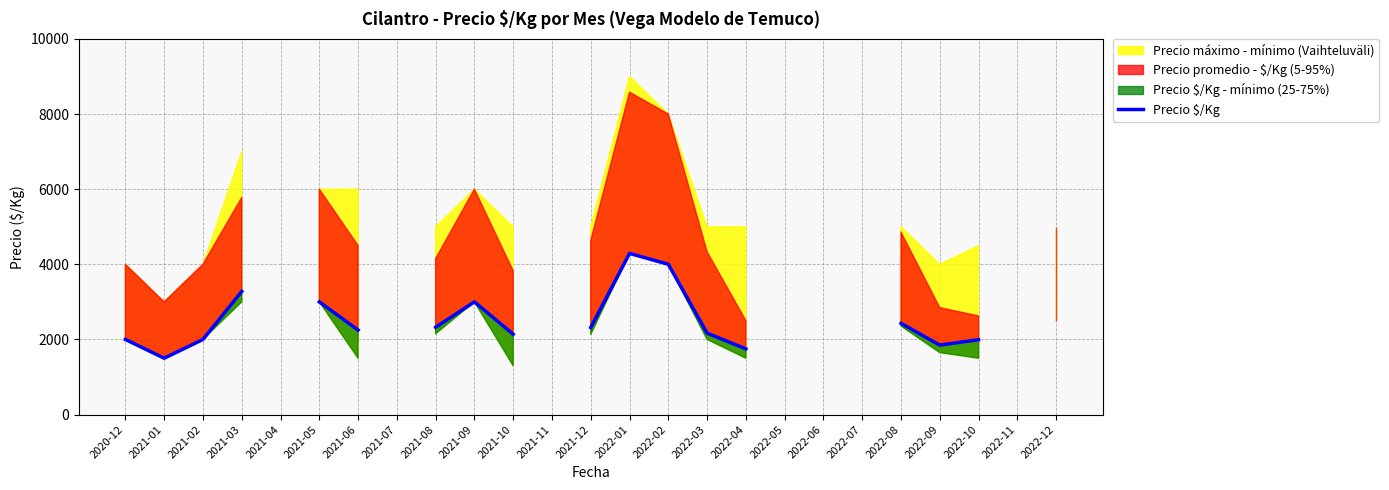

Count the number of categories in the chart.

25